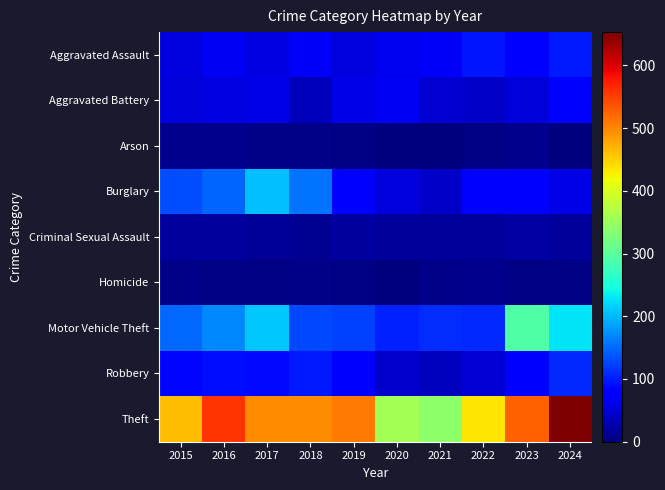

Which series has the largest range (max minus min)?

Theft